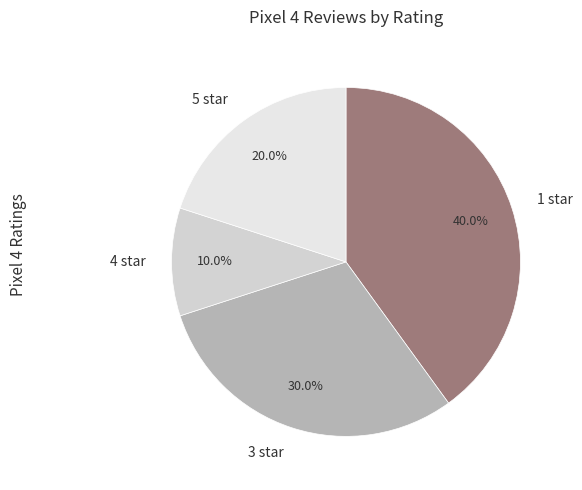

To the nearest percent, what is the difference between the 3 star and 4 star slice percentages?

20%